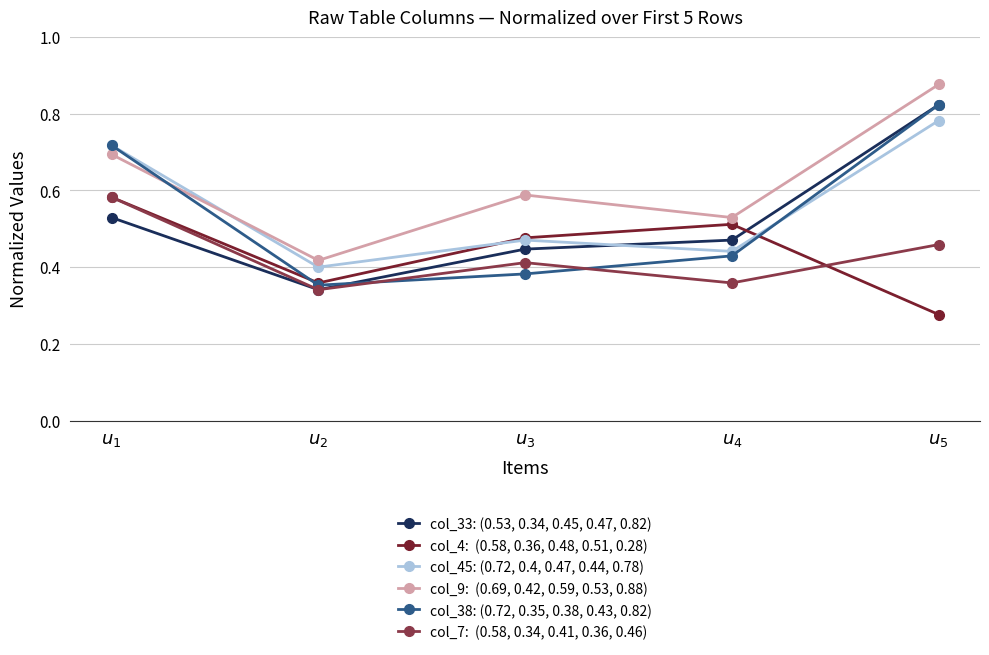

What is the label of the 4th point from the left?

$u_4$